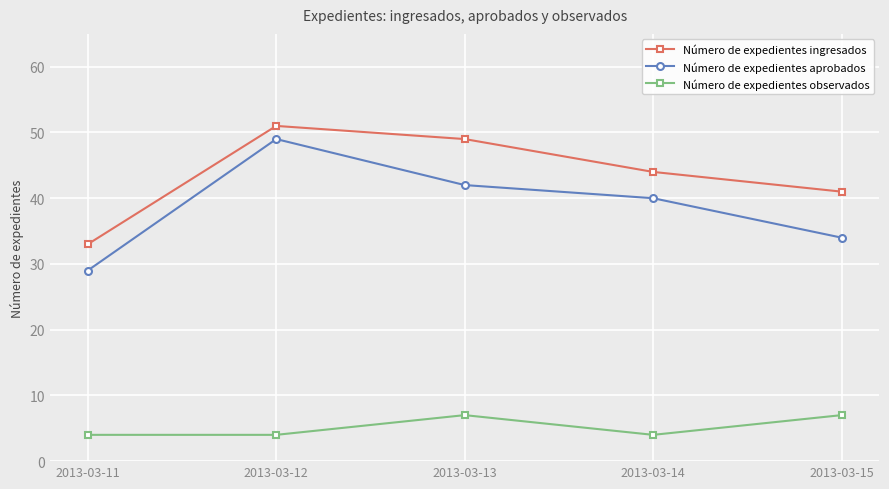

What is the value of the Número de expedientes aprobados point at the 5th from the left?

34